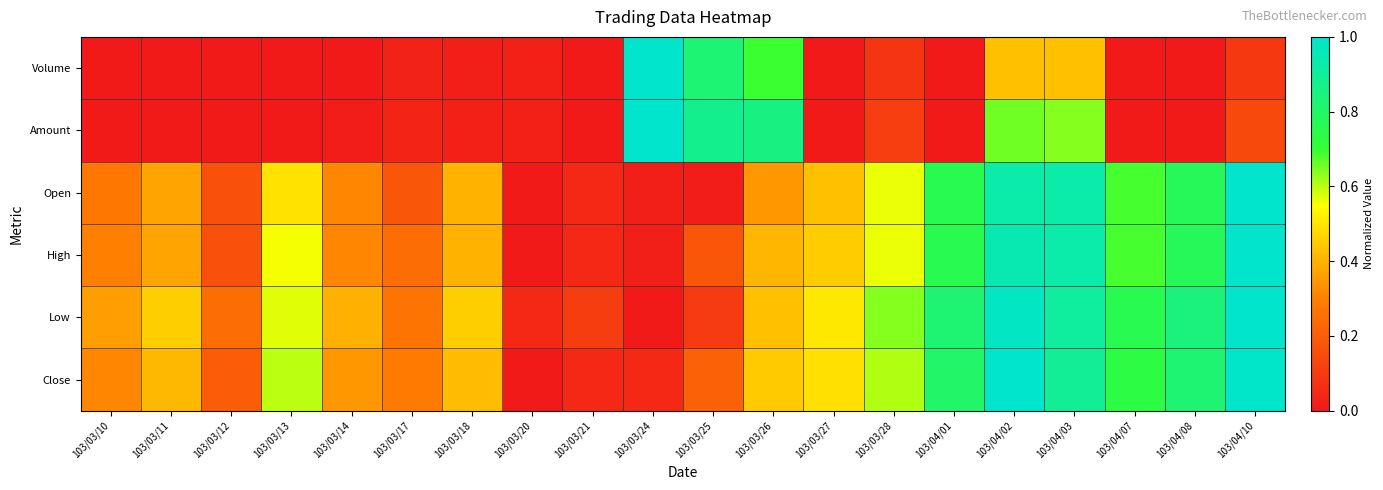

What is the maximum value shown in the chart?

1.0